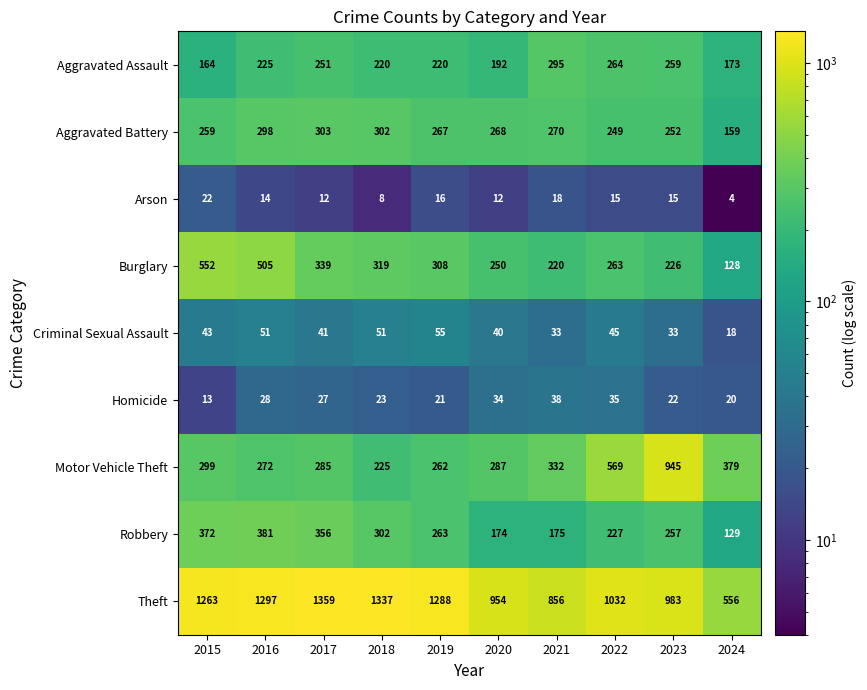

What is the total value across all series at 2017?

2973